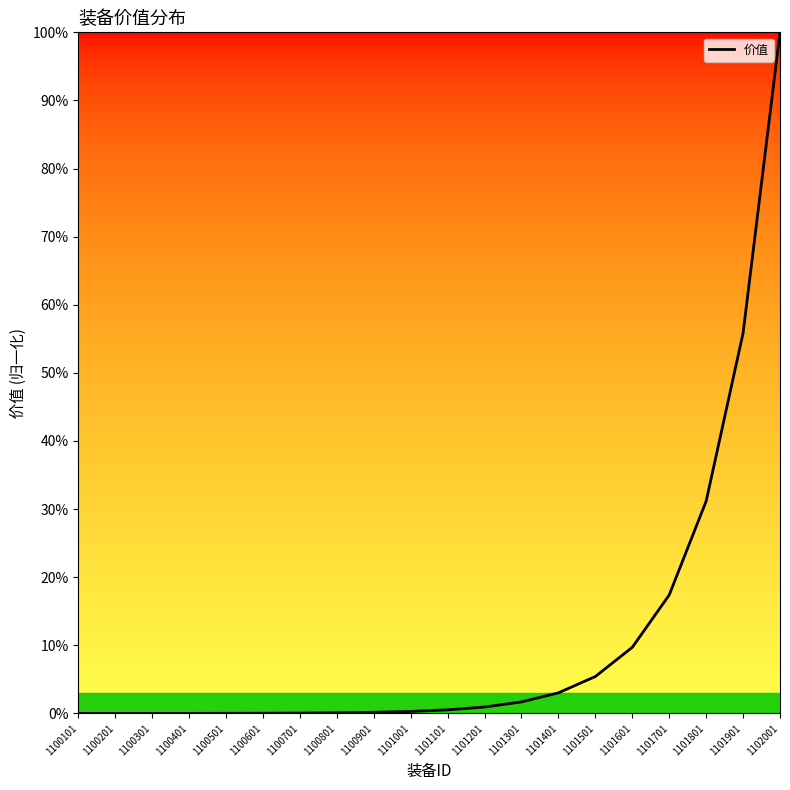

What is the greatest value displayed?

100.0